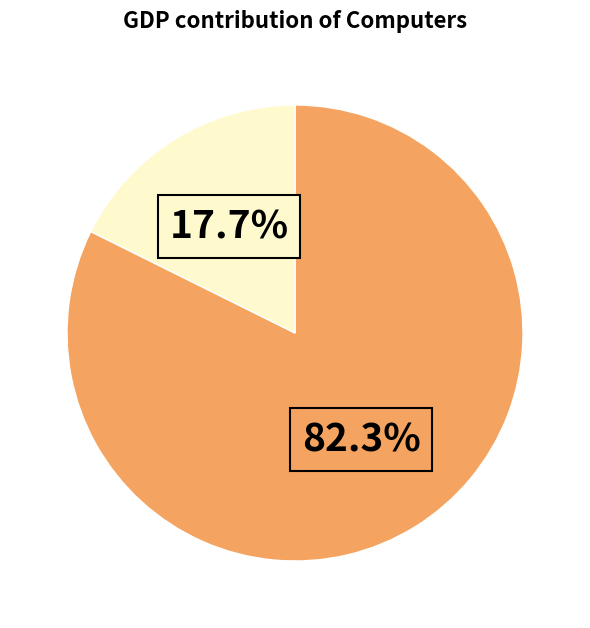

Is there a majority slice in this chart?

Yes